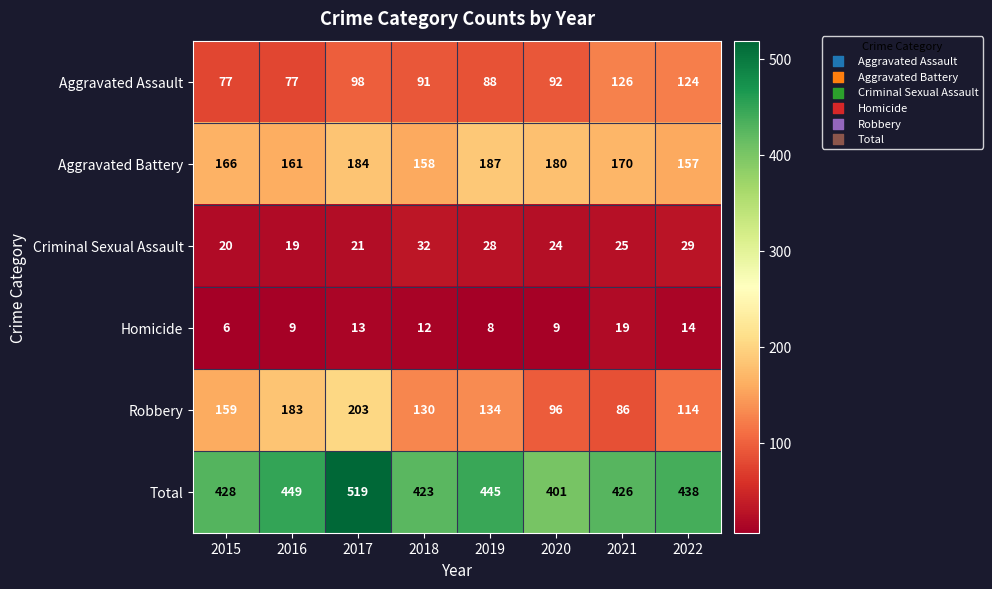

At how many categories does at least one series exceed 272?

8